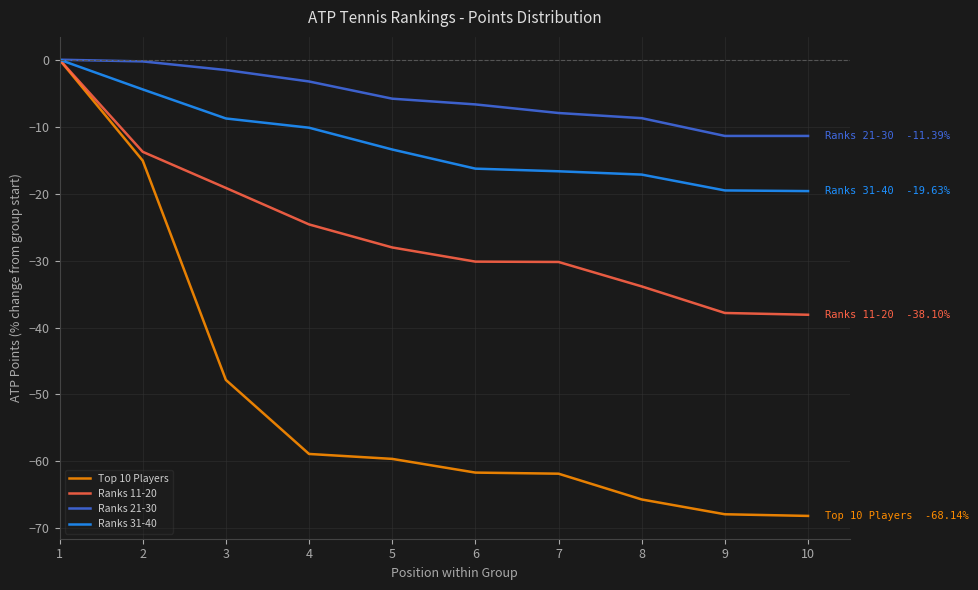

How many values in Top 10 Players are below zero?

9